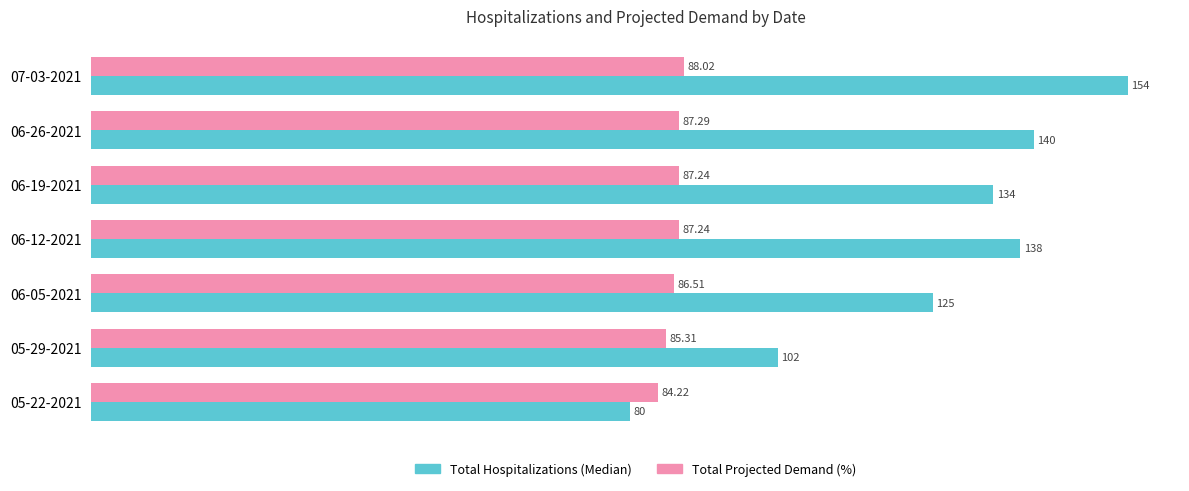

Which series changed the most between 06-05-2021 and 07-03-2021?

Total Hospitalizations (Median)